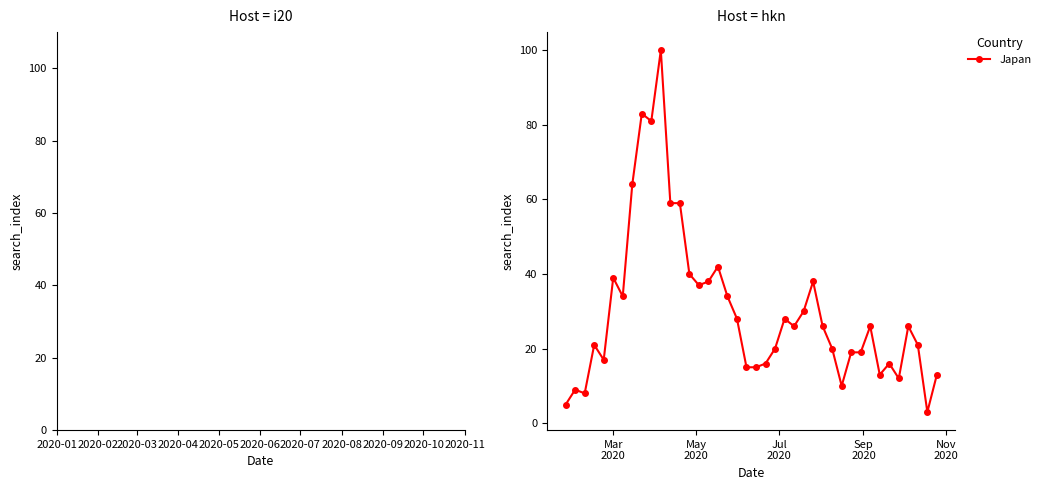

What is the difference between the maximum and minimum values?

97